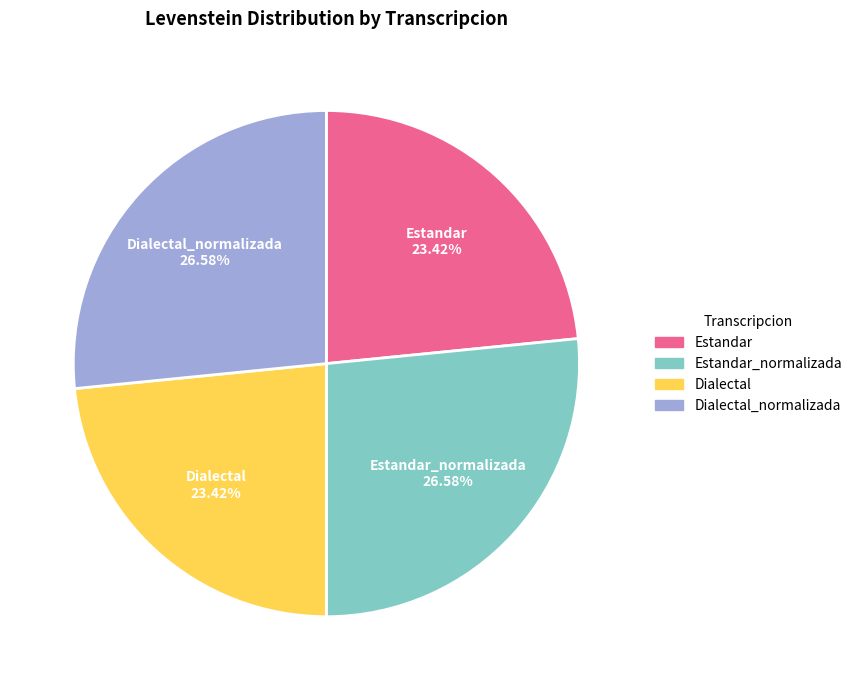

How many segments does this pie chart have?

4